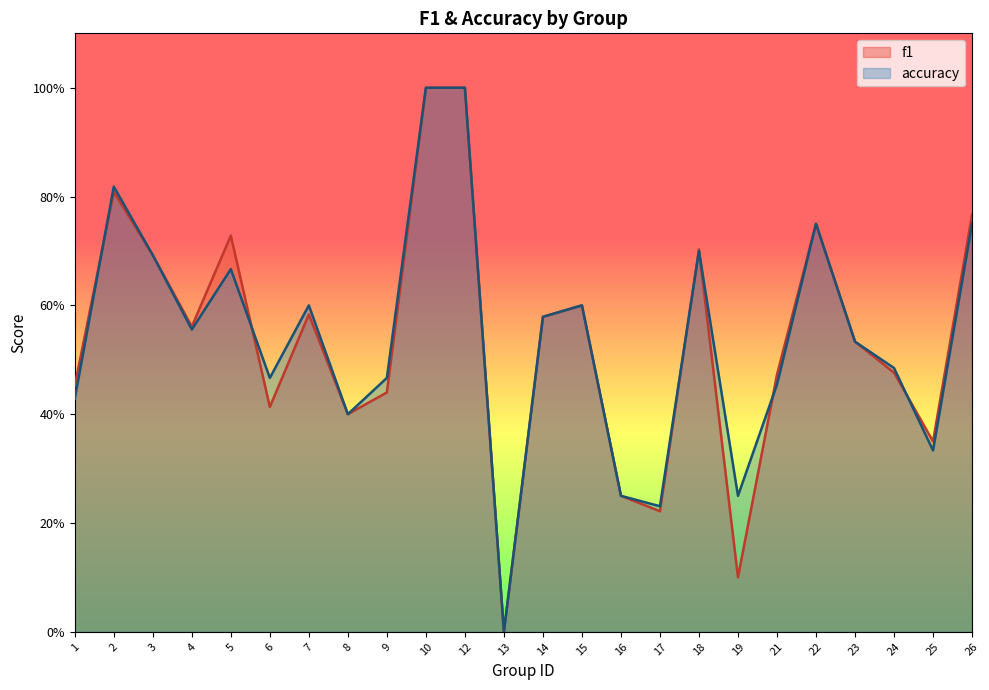

At which label does f1 reach its minimum?

13